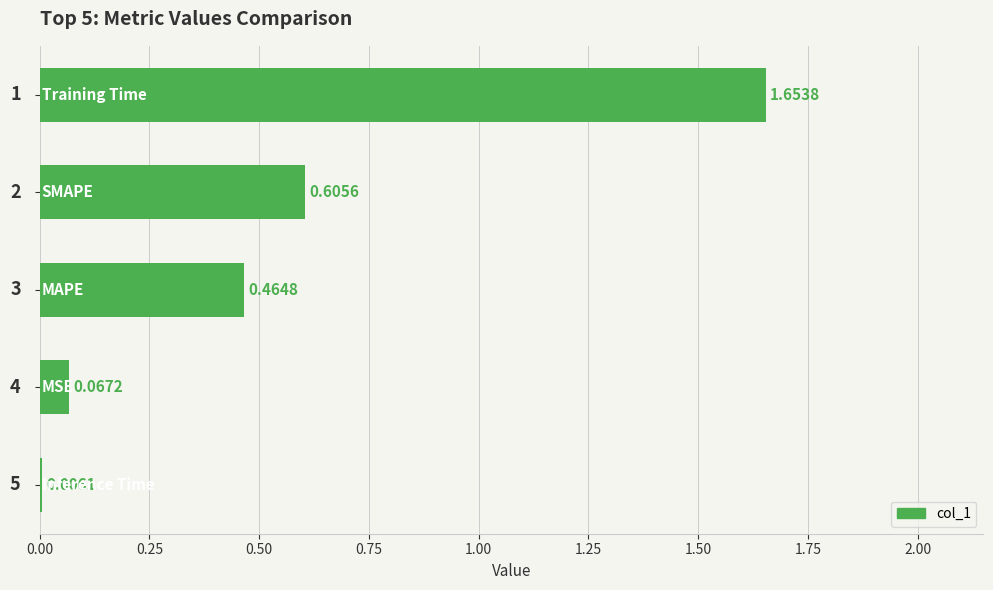

What is the sum of all values?

2.8